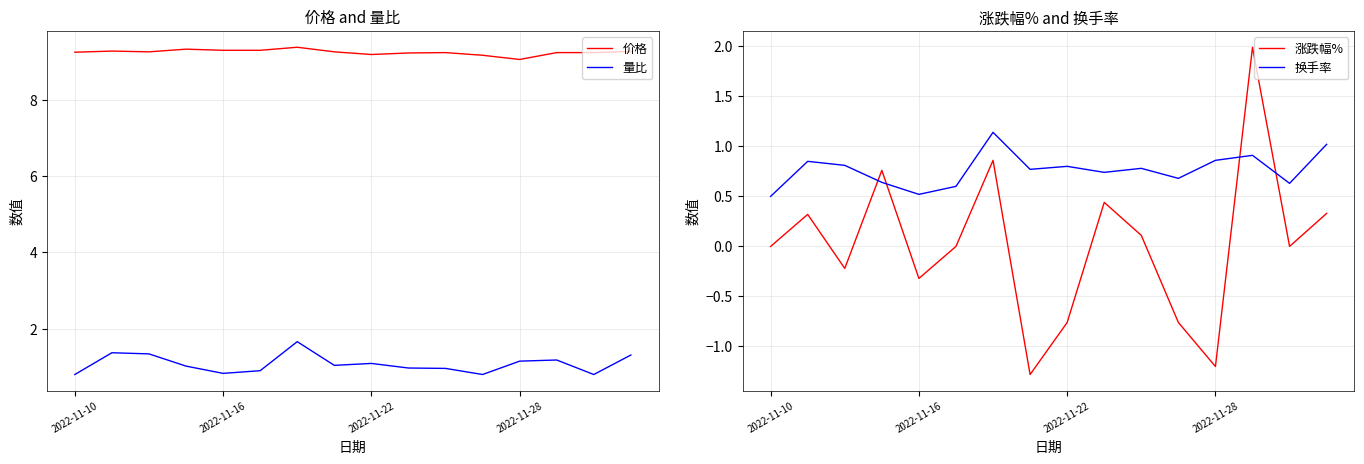

The value of 量比 at 7 is 1.4. True or false?

False